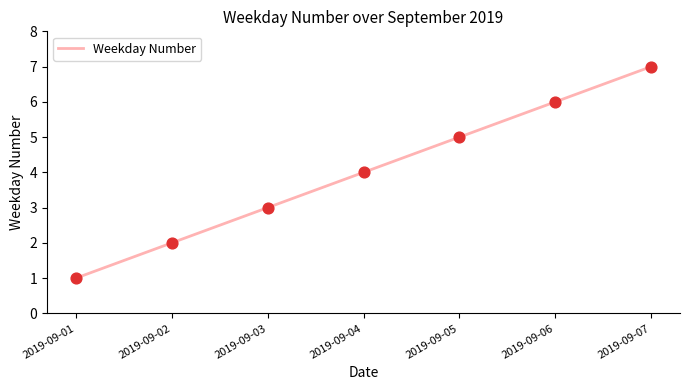

Between 2019-09-06 and 2019-09-01, which is larger?

2019-09-06